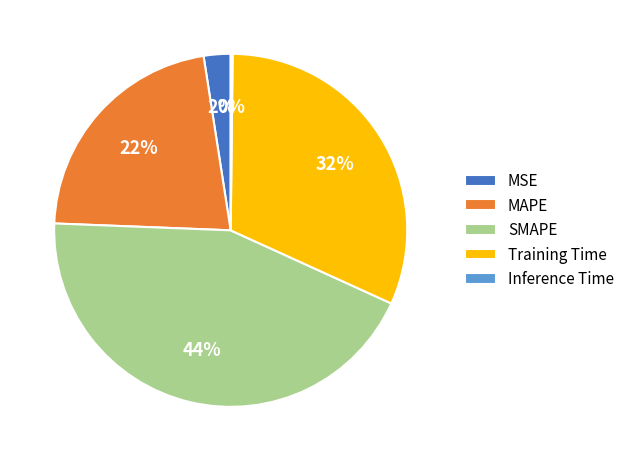

To the nearest percent, what is the average slice percentage?

20%